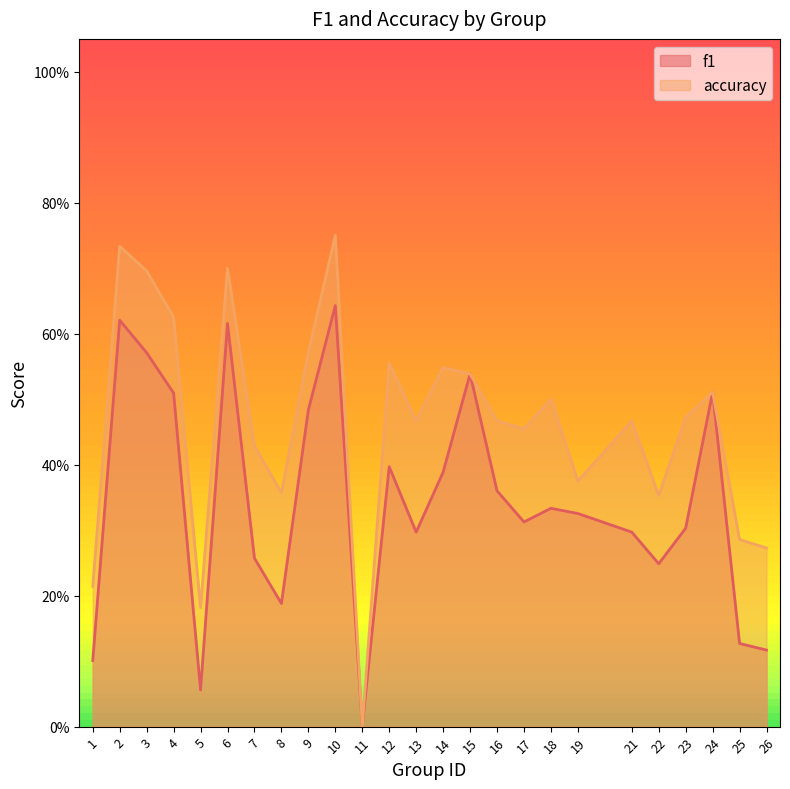

True or false: accuracy and f1 cross at least once.

False